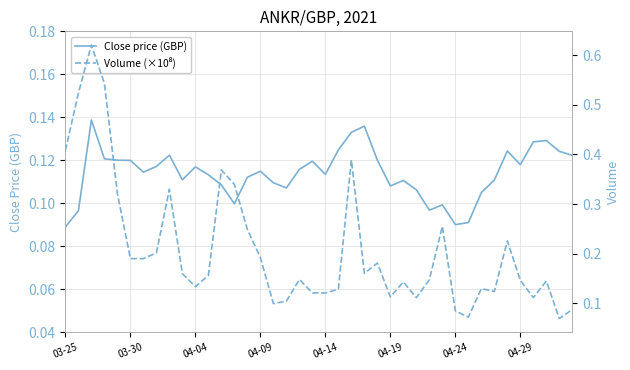

Which has a higher value, 04-04 or 17?

04-04